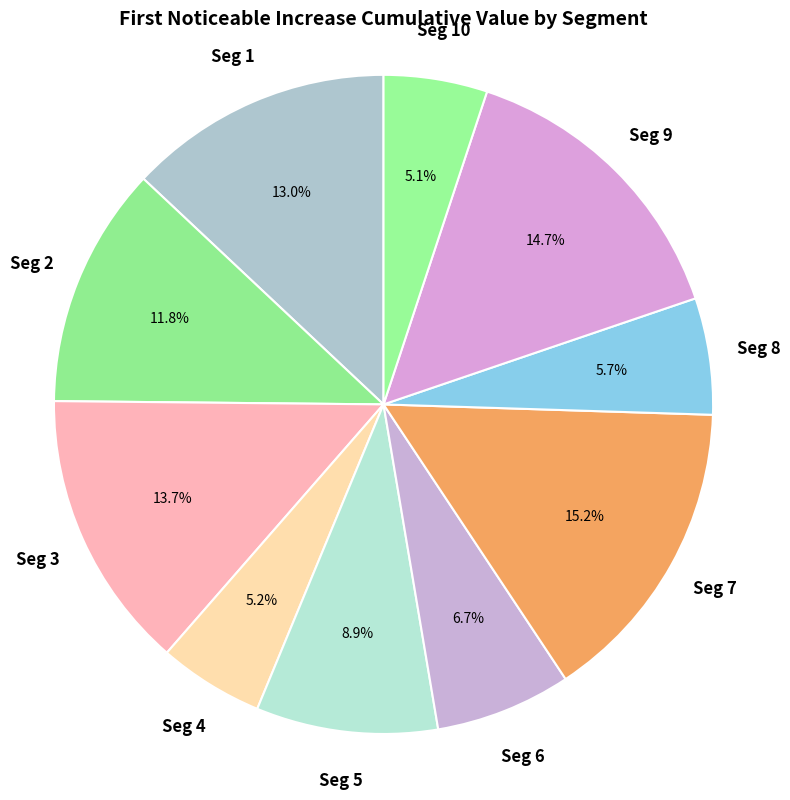

Is there any slice that represents more than half of the pie?

No